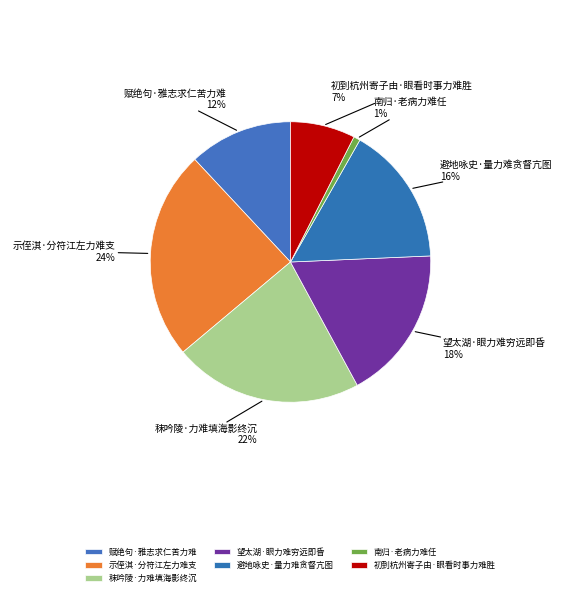

Which has a higher value, 南归·老病力难任 or 初到杭州寄子由·眼看时事力难胜?

初到杭州寄子由·眼看时事力难胜